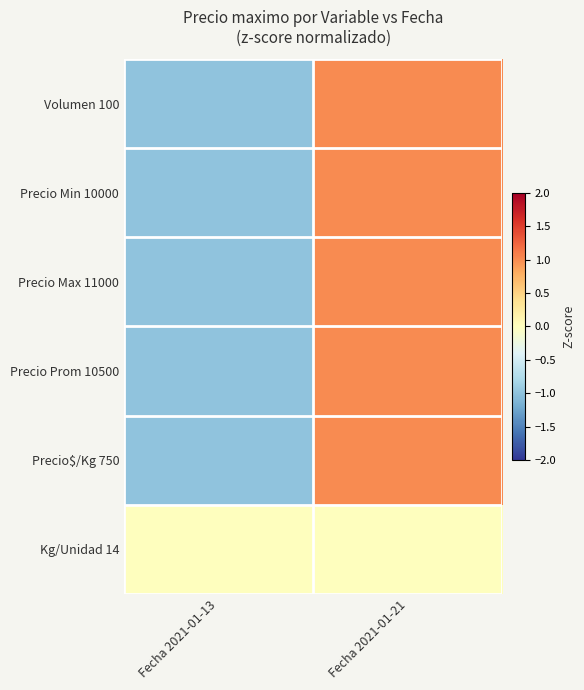

Which series has the largest range (max minus min)?

Volumen 100